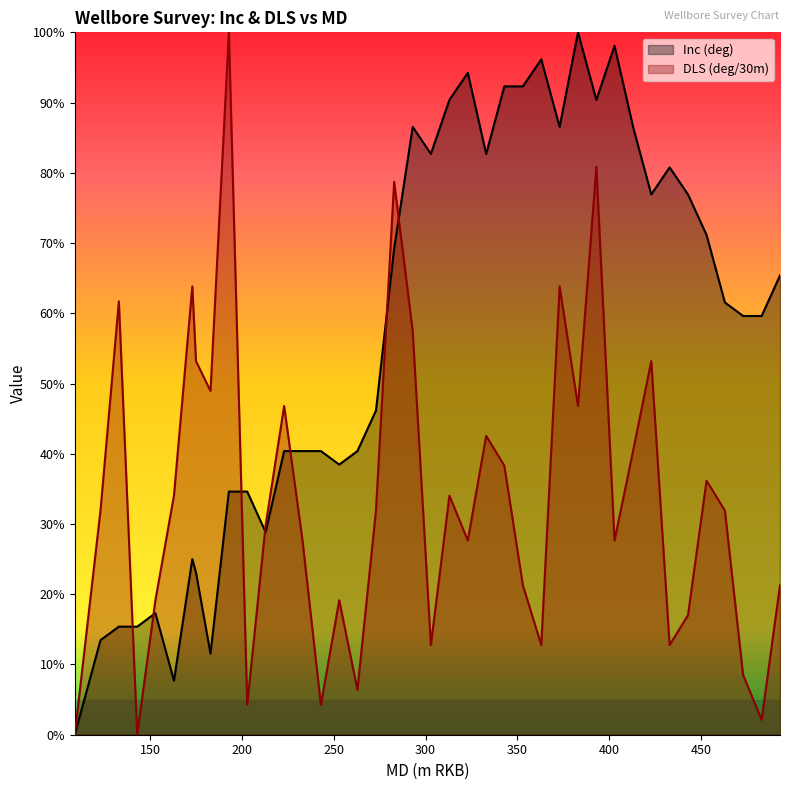

How many interior local peaks does the Inc (deg) series have?

8